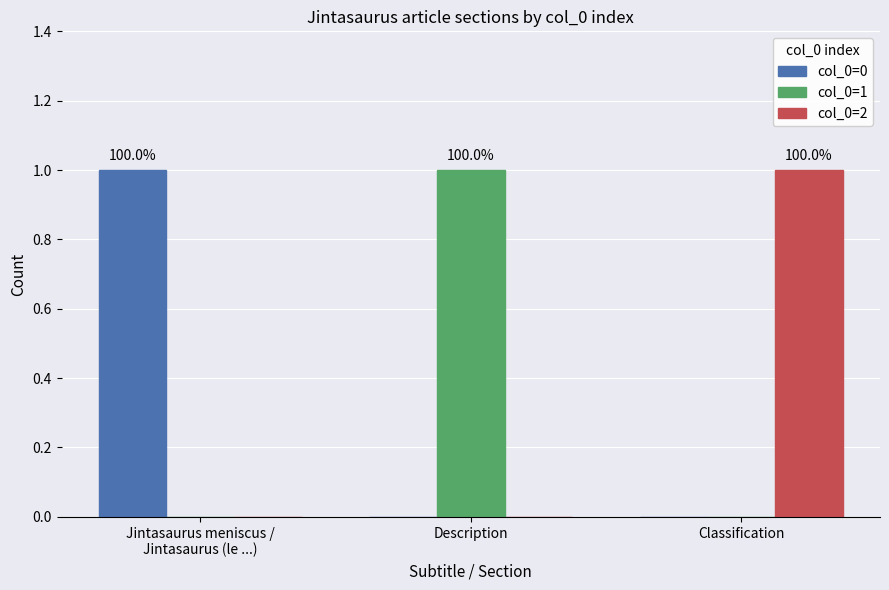

Is the value of col_0=1 at Description greater than the value of col_0=0 at Description?

Yes